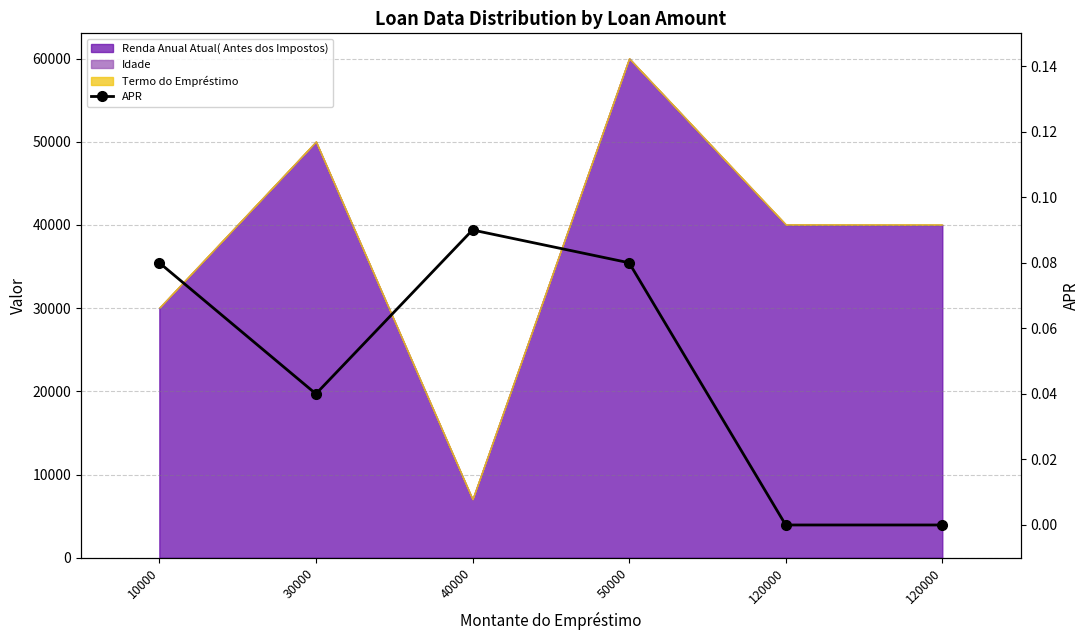

How many values exceed 0?

4